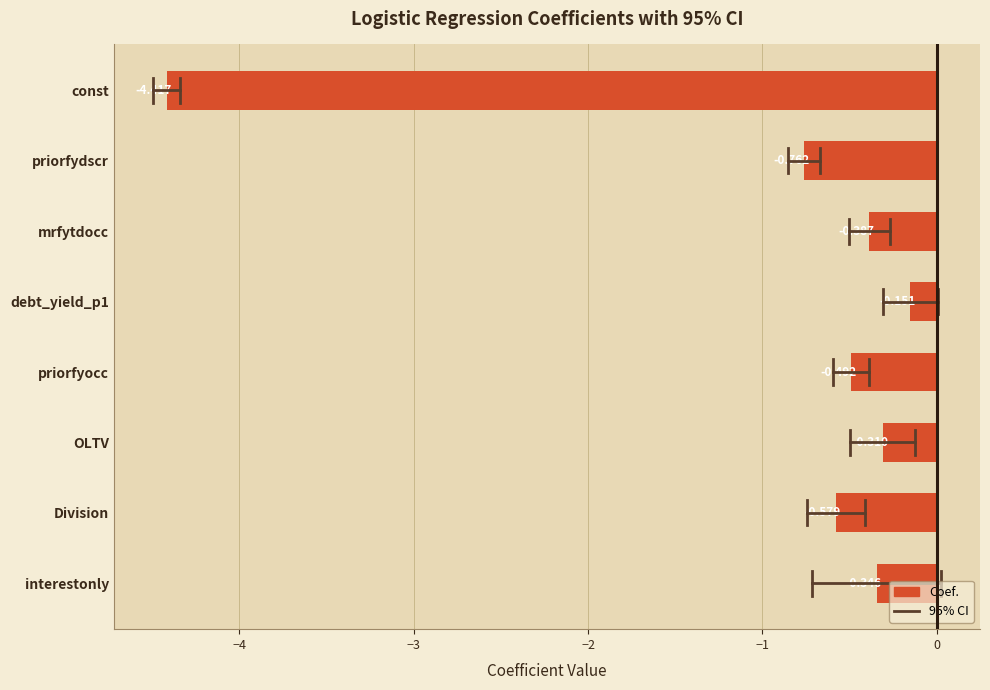

Are the bars grouped side by side (vs. stacked)?

No